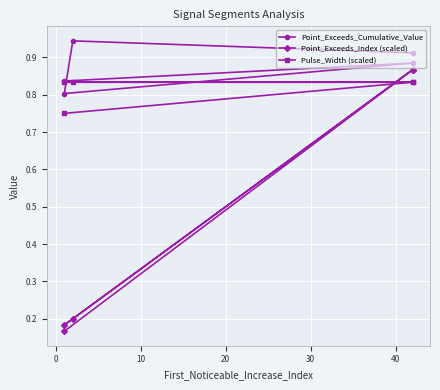

What is the difference between the Pulse_Width (scaled) values at 0 and 30?

0.1